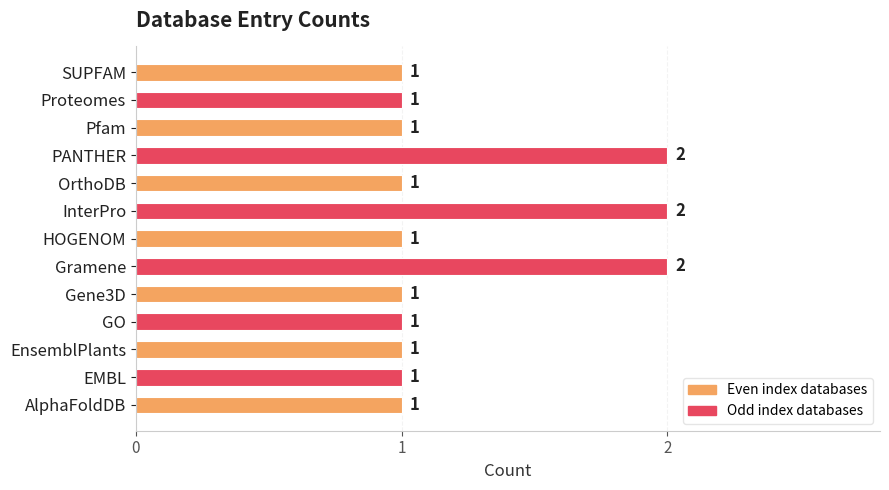

Count the values in the range 1 to 2.

13